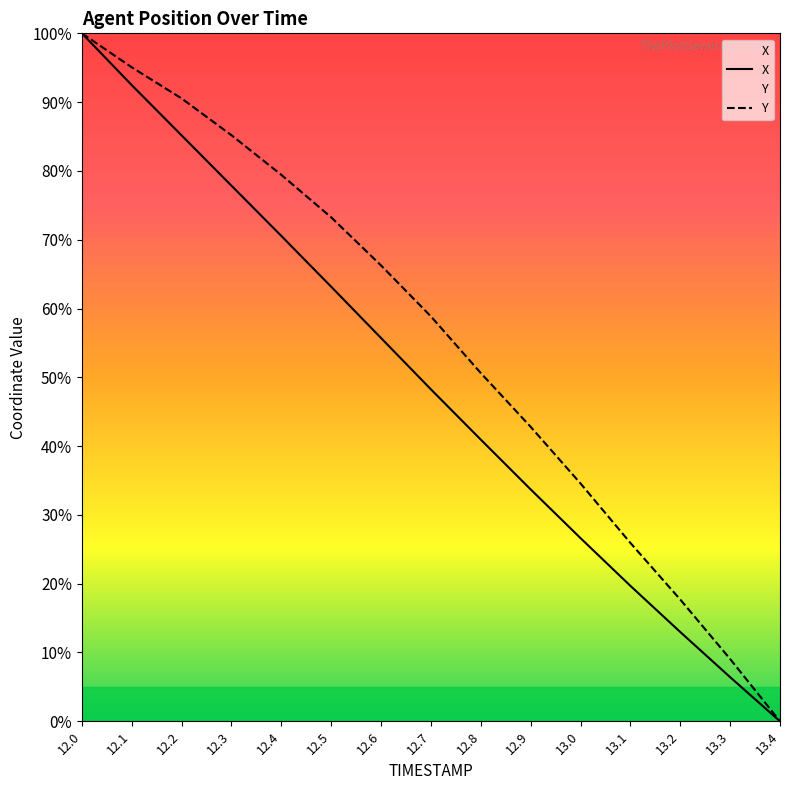

How many lines are shown in the chart?

2